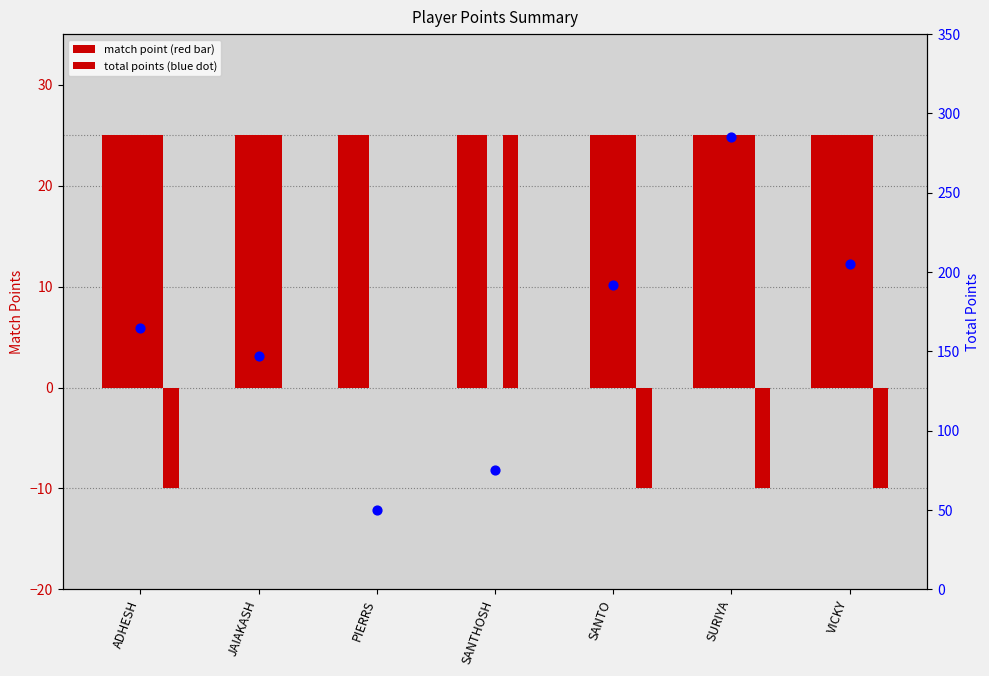

Which series has the widest spread of Y values?

TOTAL POINTS